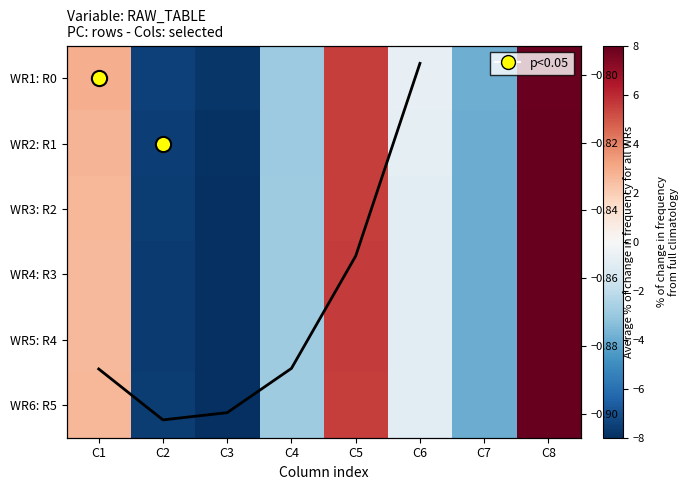

The WR2: R1 series shows -3.9 at C7. True or false?

True